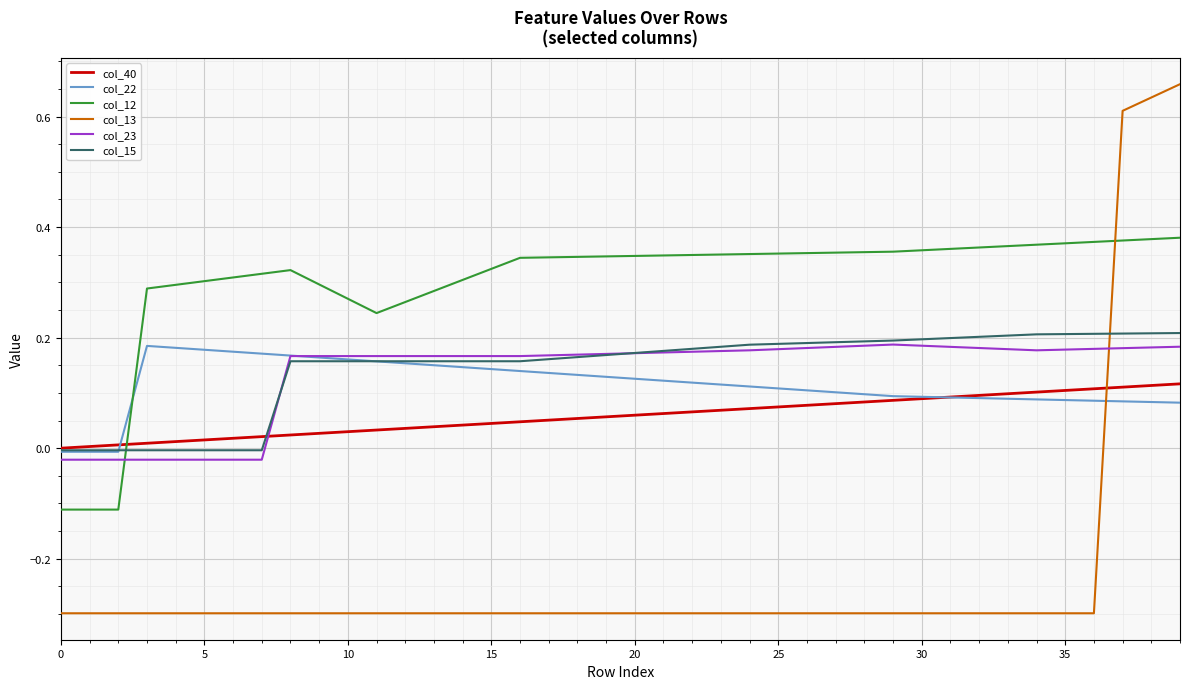

What is the minimum value shown in the chart?

-0.3